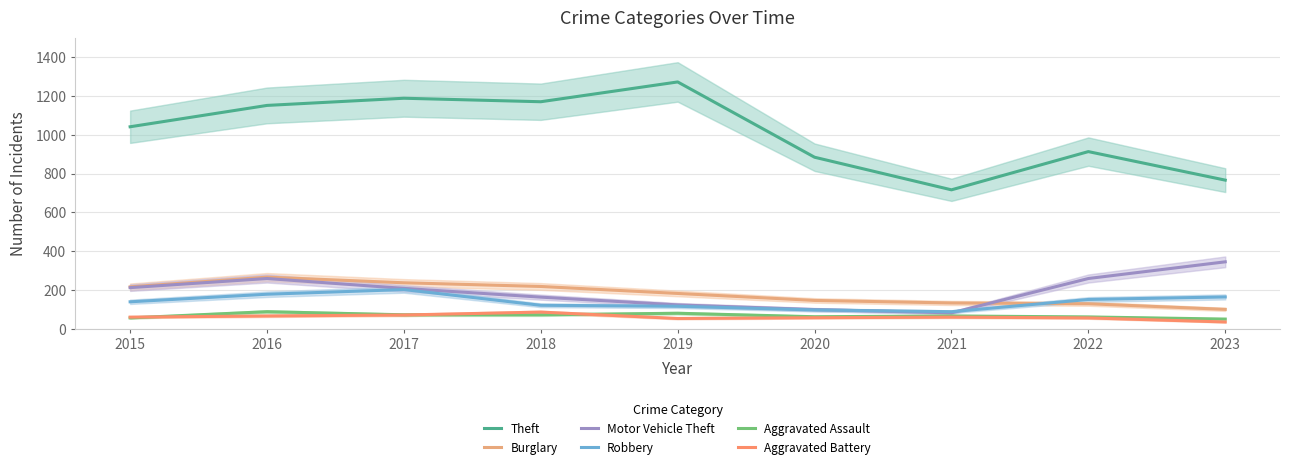

True or false: Aggravated Assault has a value of 80 at 2019.

True